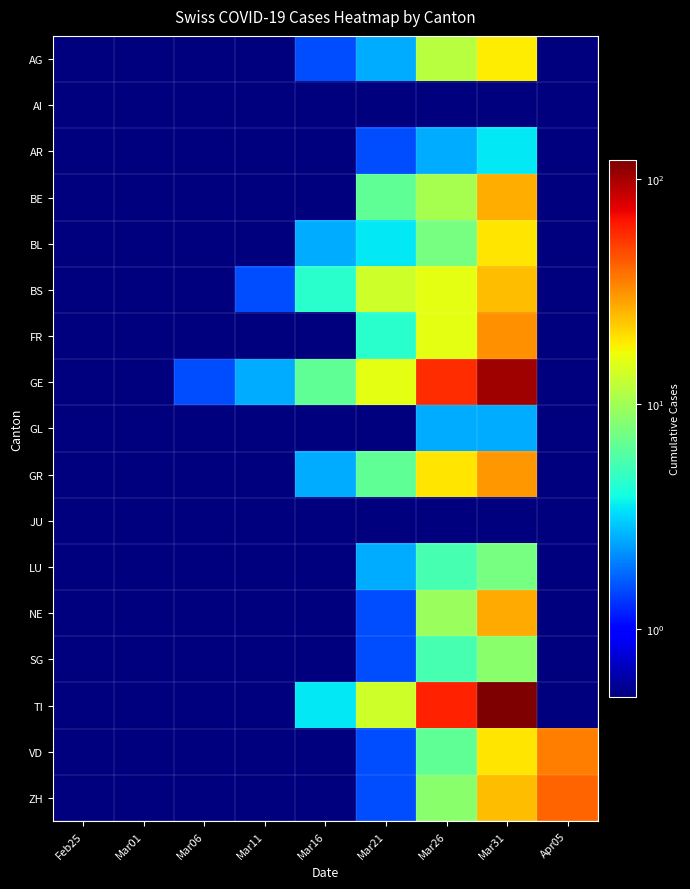

Count the number of data series in this chart.

17